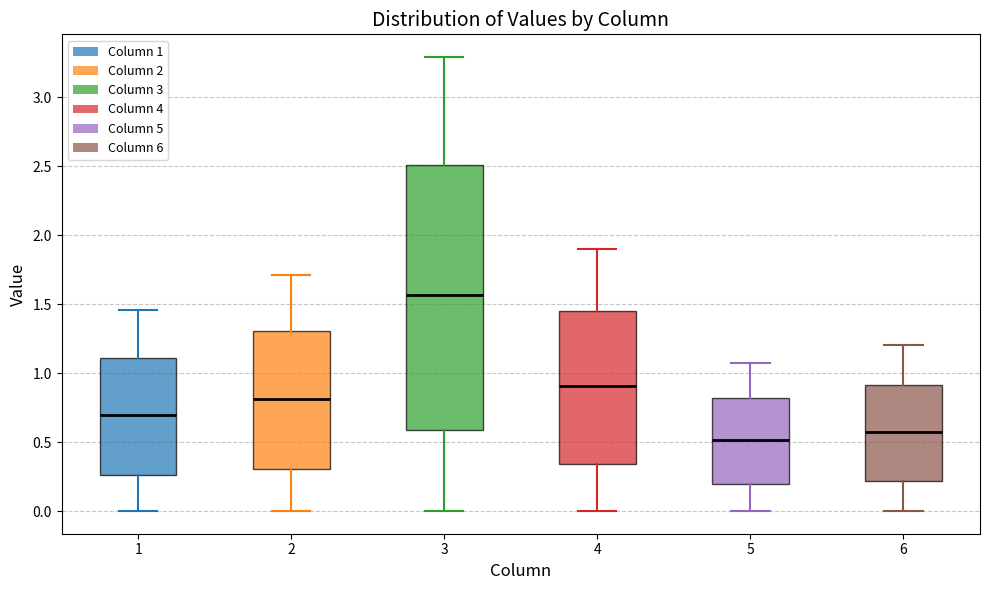

Reading left to right, read every box against the y-axis: the position of its median line, the range the box covers, and the ends of its whiskers. The values are not printed on the chart, so give them approximately, as read against the axis.

1: median 0.70, box 0.25 to 1.10, whiskers 0.00 to 1.45
2: median 0.80, box 0.30 to 1.30, whiskers 0.00 to 1.70
3: median 1.55, box 0.60 to 2.50, whiskers 0.00 to 3.30
4: median 0.90, box 0.35 to 1.45, whiskers 0.00 to 1.90
5: median 0.50, box 0.20 to 0.80, whiskers 0.00 to 1.10
6: median 0.55, box 0.20 to 0.90, whiskers 0.00 to 1.20